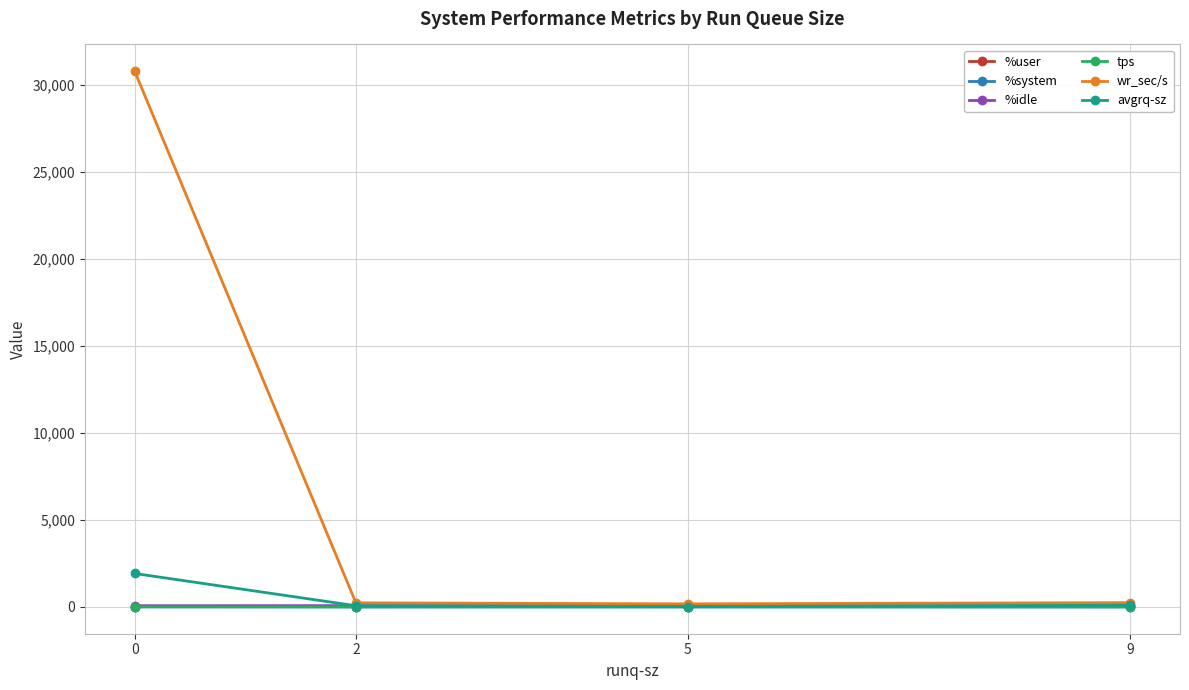

Which series has the largest total across all categories?

wr_sec/s